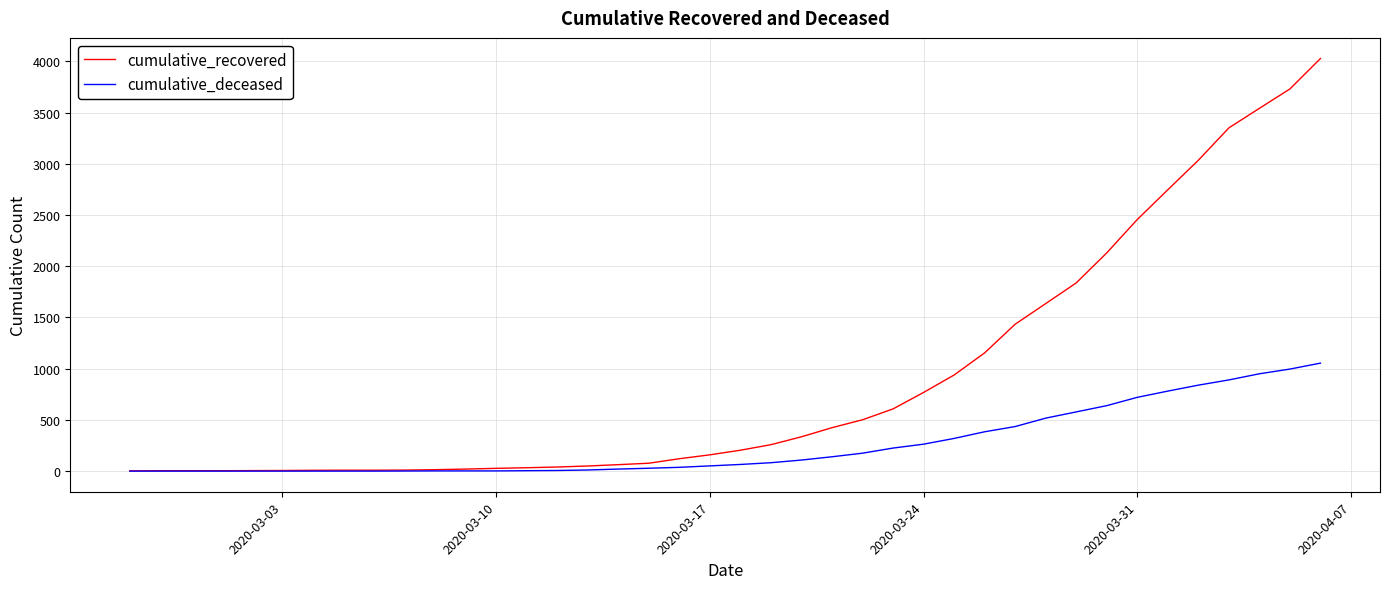

Rank the series by their maximum value, from lowest to highest.

cumulative_deceased, cumulative_recovered